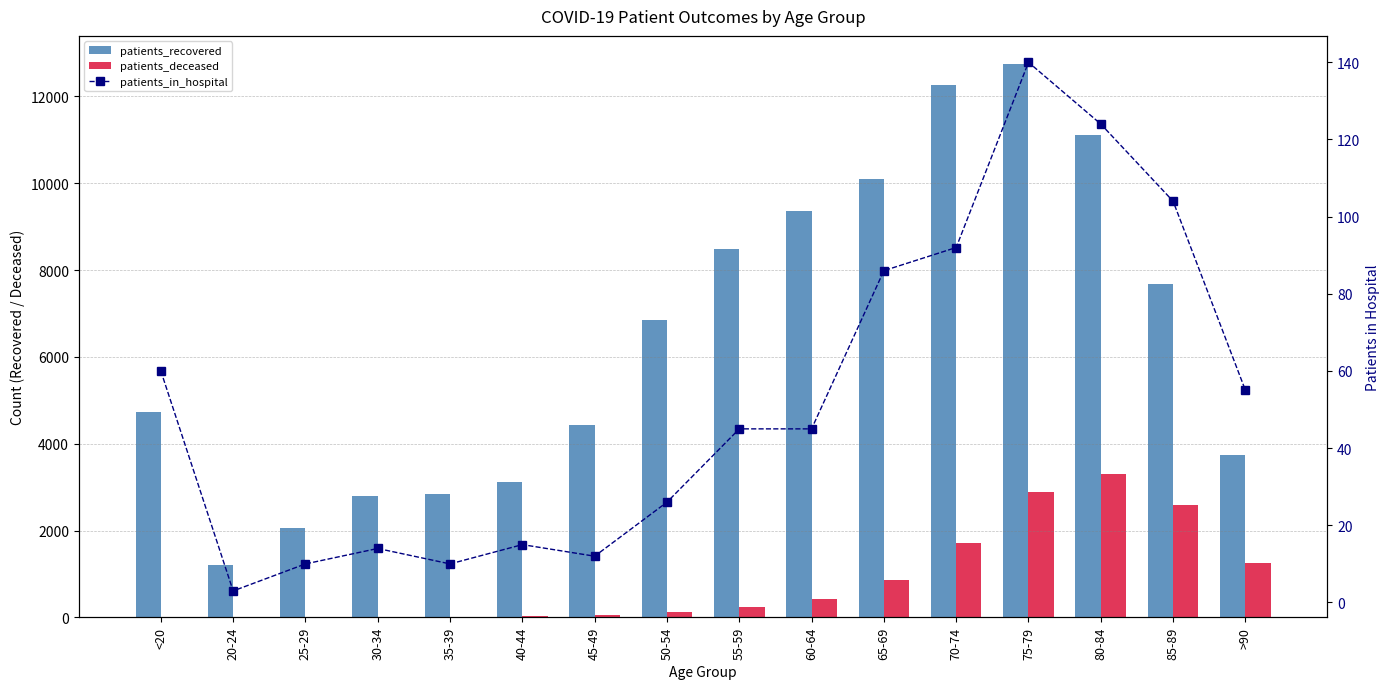

What is the difference between the maximum and minimum values in the patients_deceased series?

3304